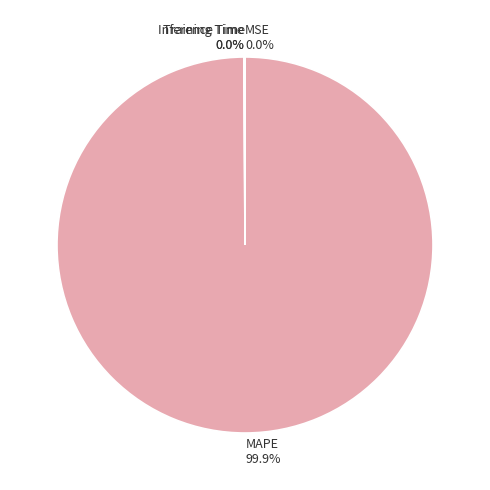

What is the largest slice in the pie chart?

MAPE 99.9%